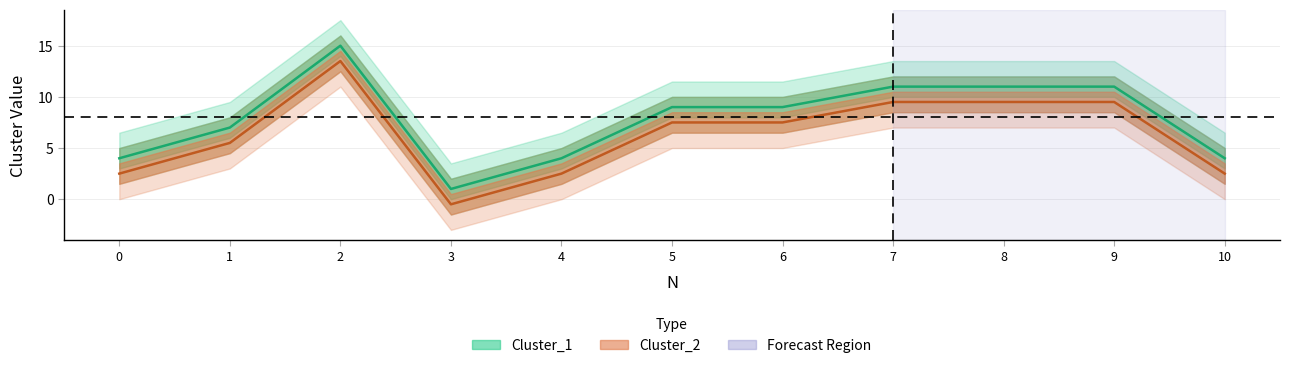

Reading left to right, extract all data points from this chart.

Cluster_1: 4.0	7.0	15.0	1.0	4.0	9.0	9.0	11.0	11.0	11.0	4.0
Cluster_2: 2.5	5.5	13.5	-0.5	2.5	7.5	7.5	9.5	9.5	9.5	2.5